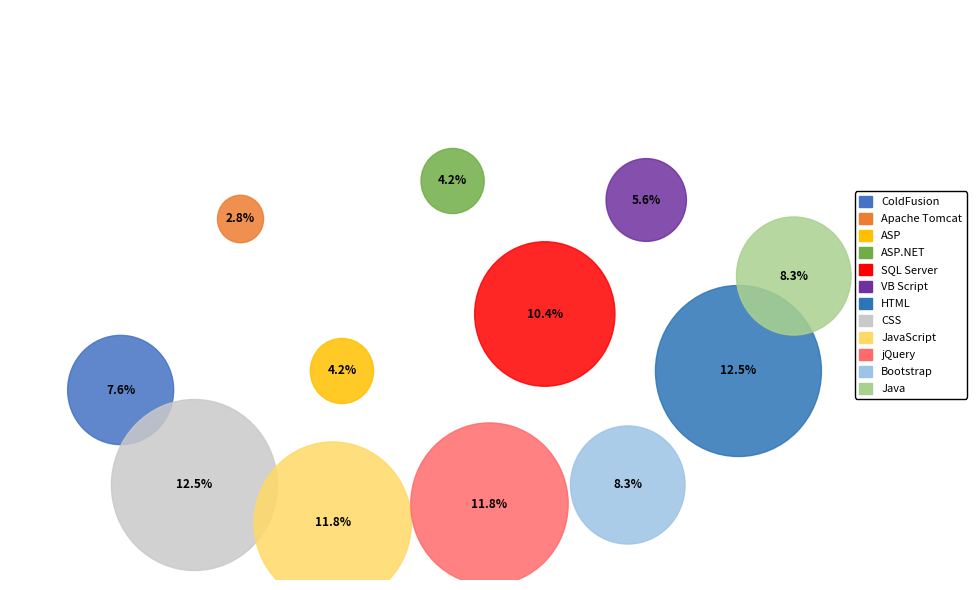

To the nearest percent, what is the difference between the largest and smallest slice percentages?

10%